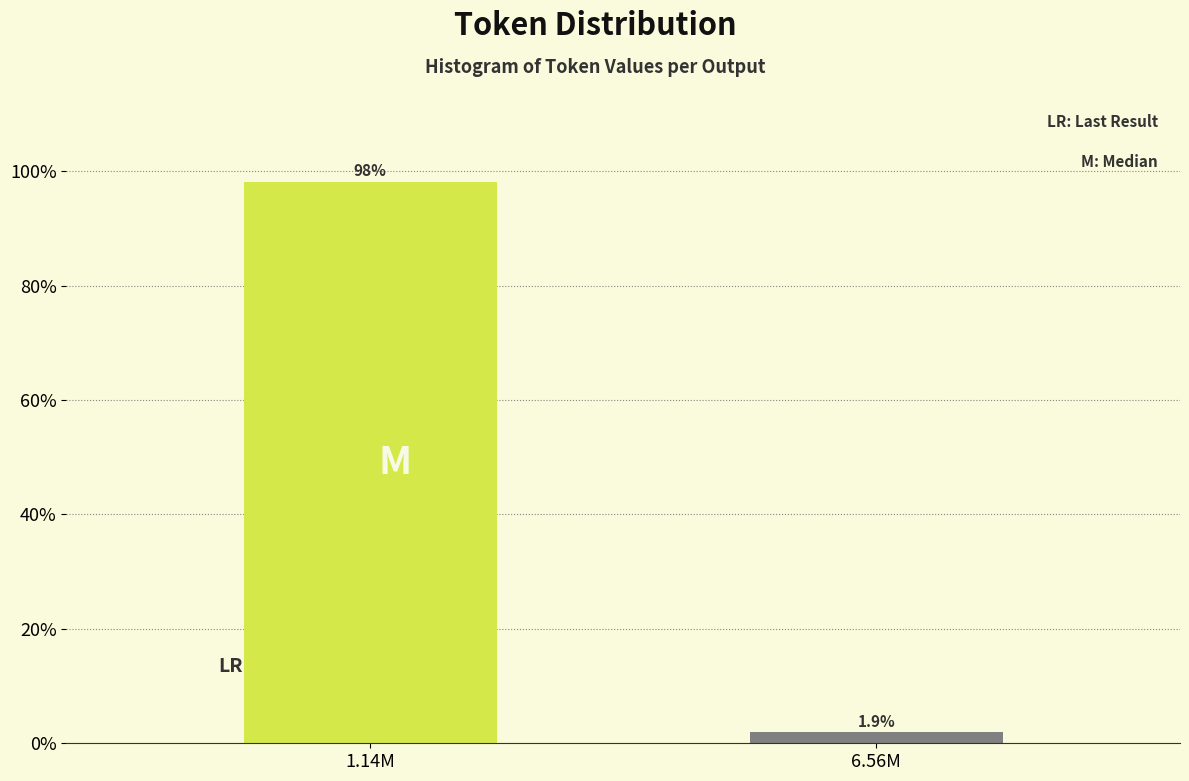

Reading left to right, transcribe all the data shown in this chart.

98.1	1.9